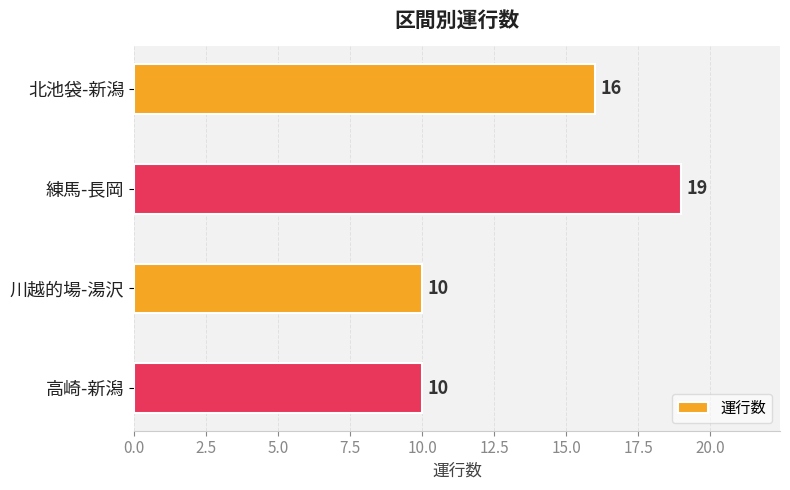

Count the values in the range 10 to 19.

4